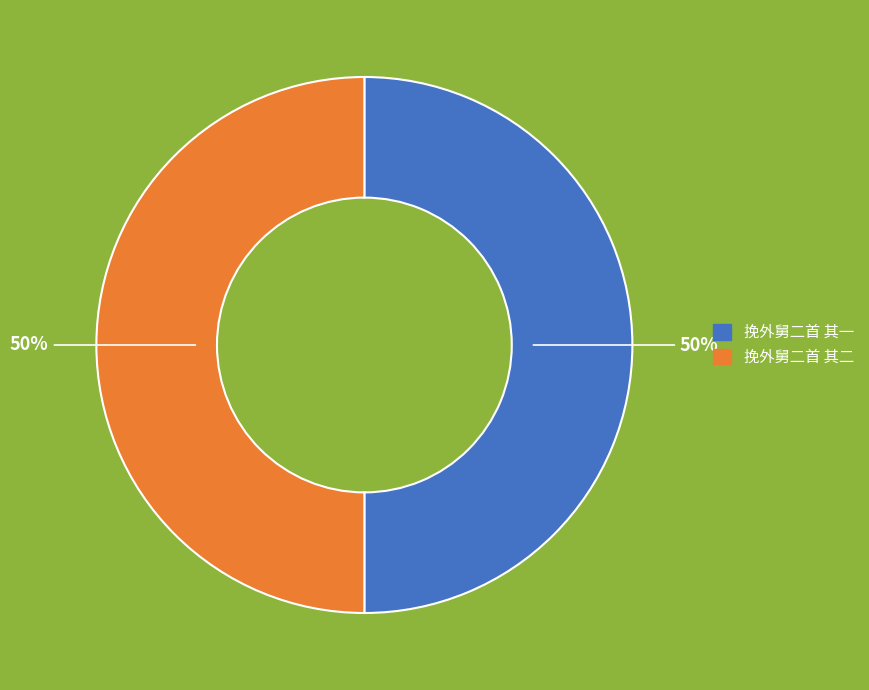

What percentage is the 挽外舅二首 其二 slice, to the nearest percent?

50%